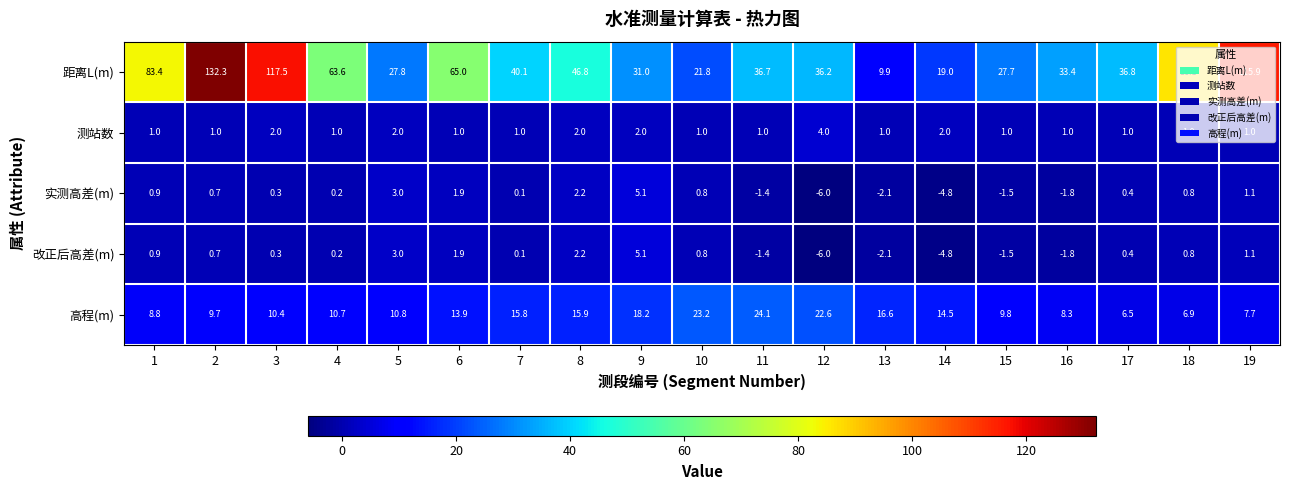

Is it true that 高程(m) equals 13.9 at 6?

True